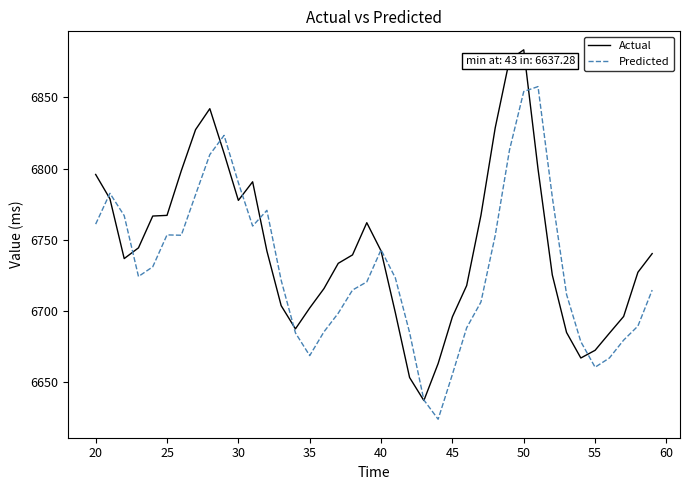

List the series in order of their overall mean, lowest first.

Predicted, Actual